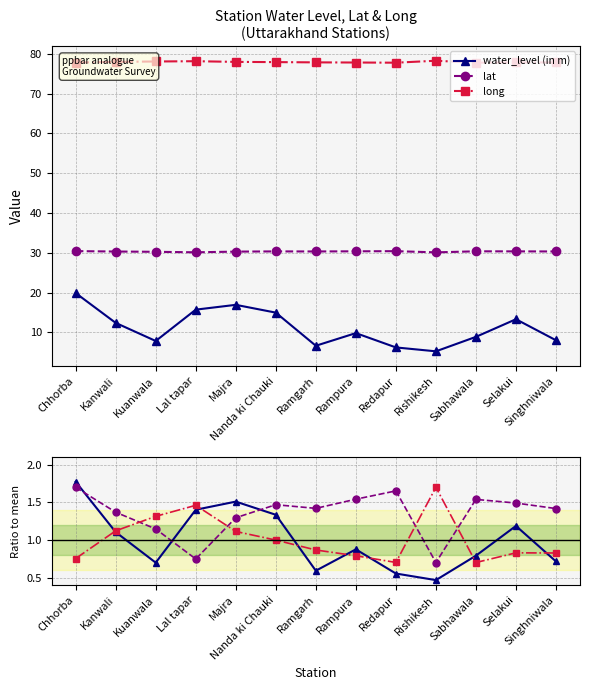

True or false: lat has a value of 1.1 at Kuanwala.

True